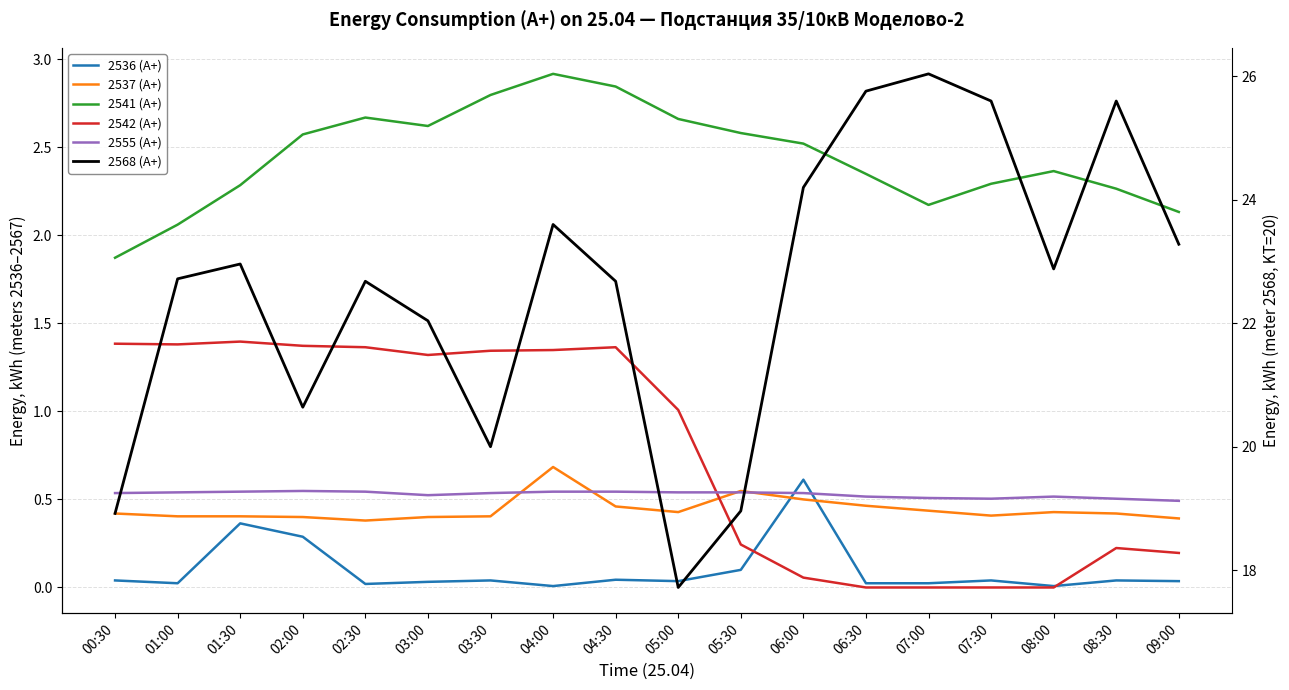

What is the difference between the highest and lowest values at 04:30?

22.6